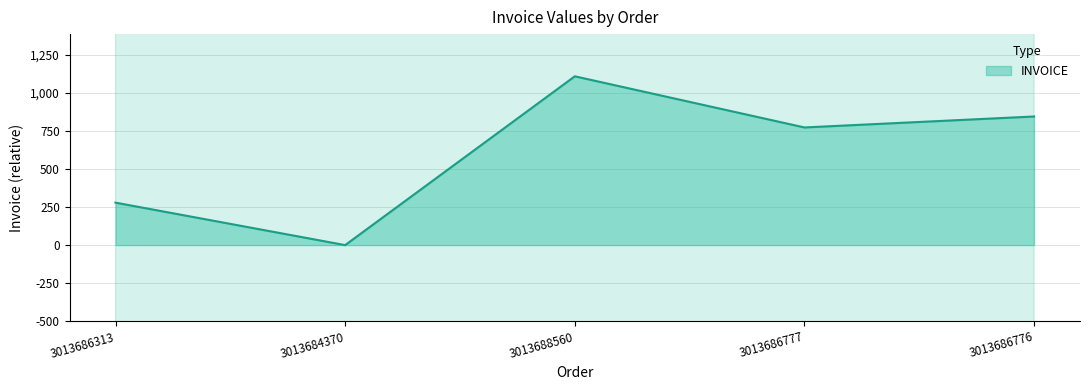

What is the difference between the values at 3013686313 and 3013686776?

566